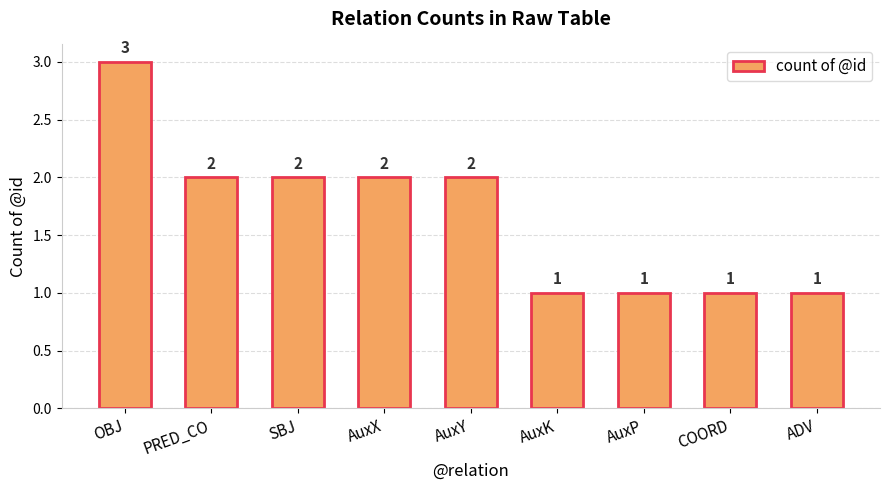

Count the number of data series in this chart.

1